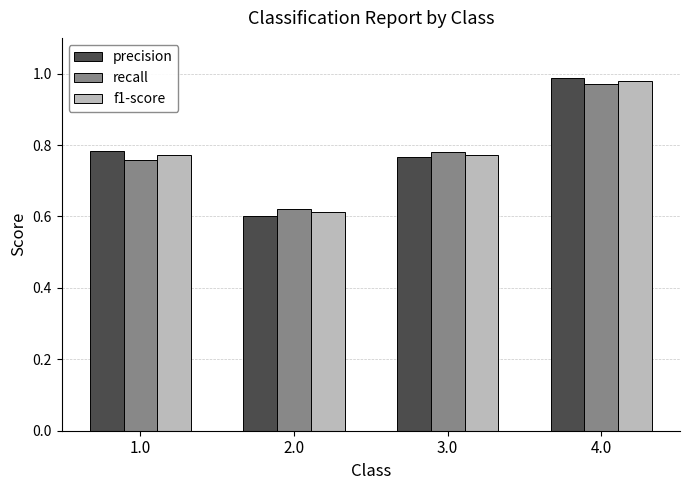

The value of precision at 2.0 is 0.6. True or false?

True